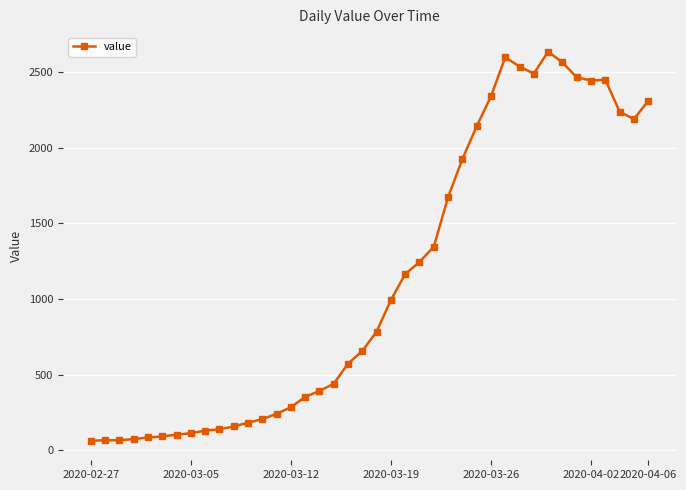

True or false: there are more than 0 points higher than both neighbors.

True